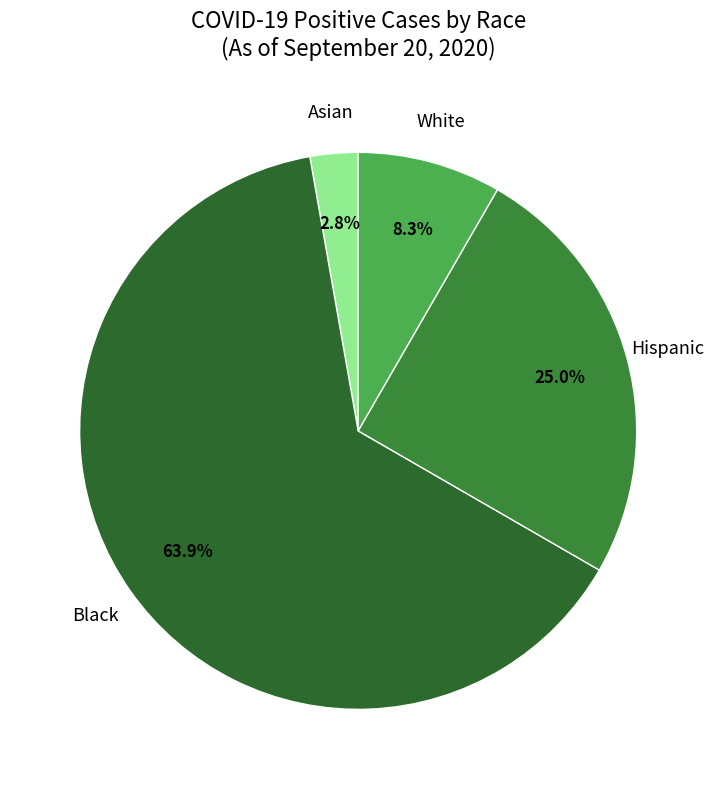

Is it true that White is 8% of the pie?

True